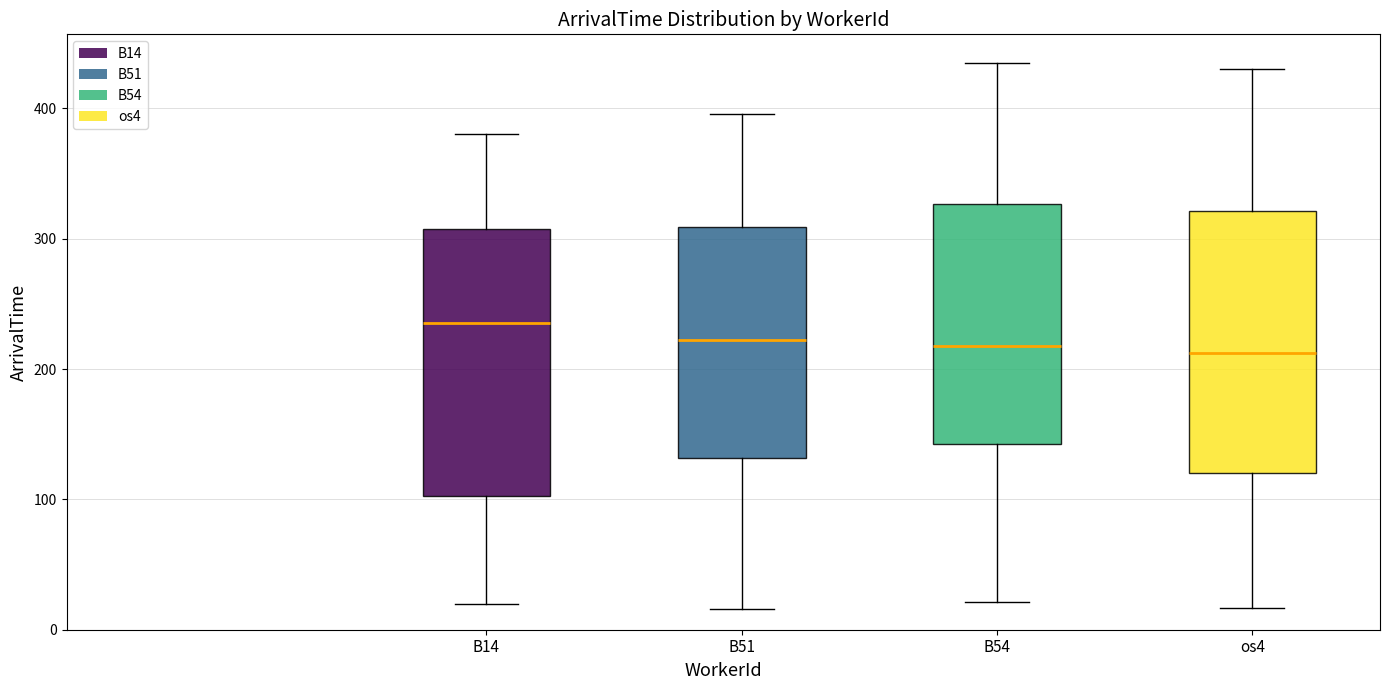

Reading left to right, transcribe this box plot: for each box, give where its median line is, the range the box spans, and where its two whiskers end, as read against the y-axis. The values are not printed on the chart, so give them approximately, as read against the axis.

B14: median 240, box 100 to 310, whiskers 20 to 380
B51: median 220, box 130 to 310, whiskers 20 to 400
B54: median 220, box 140 to 330, whiskers 20 to 440
os4: median 210, box 120 to 320, whiskers 20 to 430